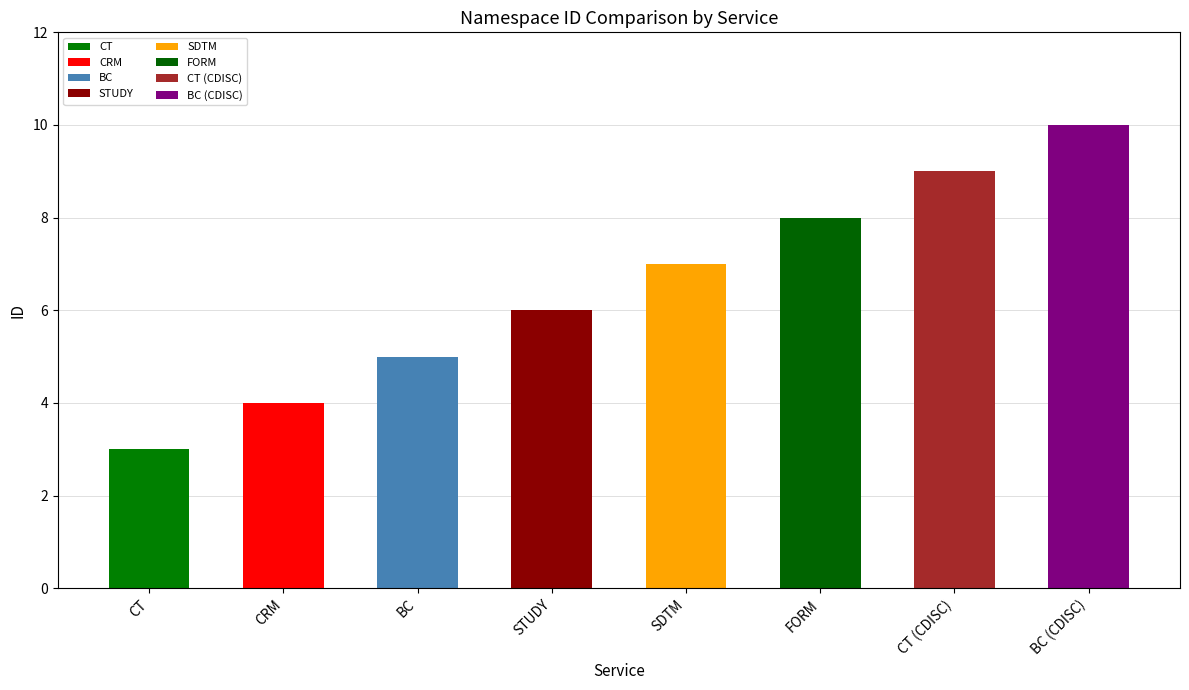

What is the difference between the maximum and minimum values?

7